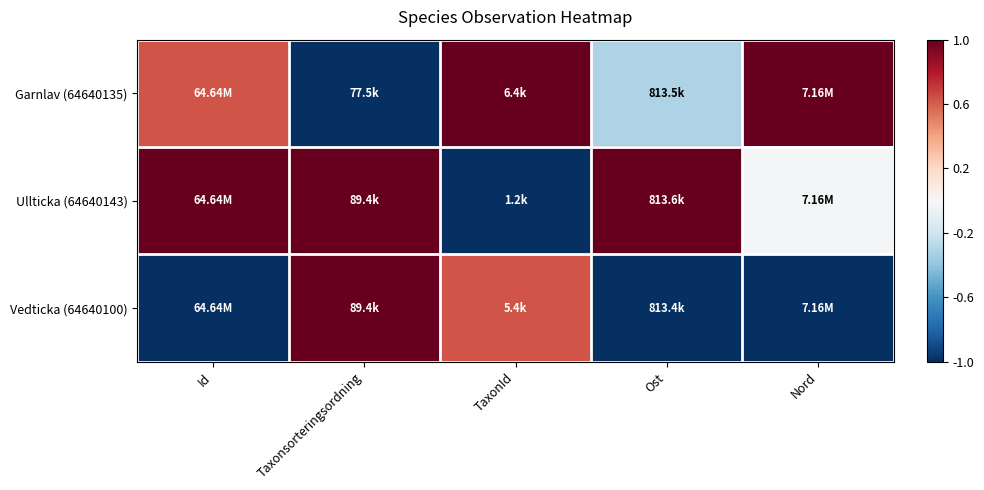

Reading left to right, transcribe all the data shown in this chart.

Garnlav (64640135): Id=0.6	Taxonsorteringsordning=-1.0	TaxonId=1.0	Ost=-0.3	Nord=1.0
Ullticka (64640143): Id=1.0	Taxonsorteringsordning=1.0	TaxonId=-1.0	Ost=1.0	Nord=-0.0
Vedticka (64640100): Id=-1.0	Taxonsorteringsordning=1.0	TaxonId=0.6	Ost=-1.0	Nord=-1.0